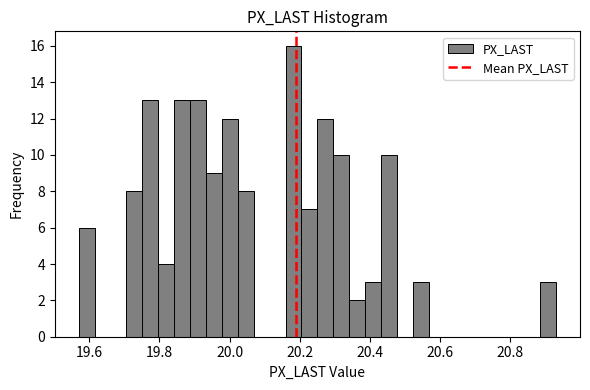

Read against the x-axis, roughly where is the centre of the tallest bar?

20.18